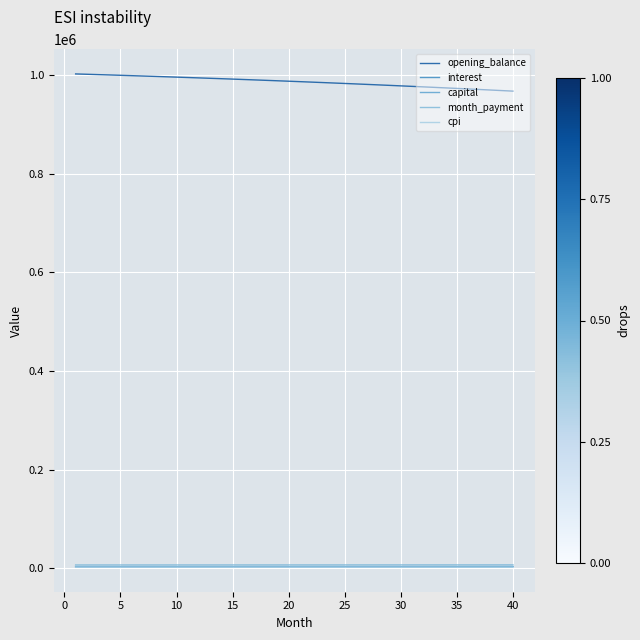

At how many categories does at least one series exceed 135856?

40